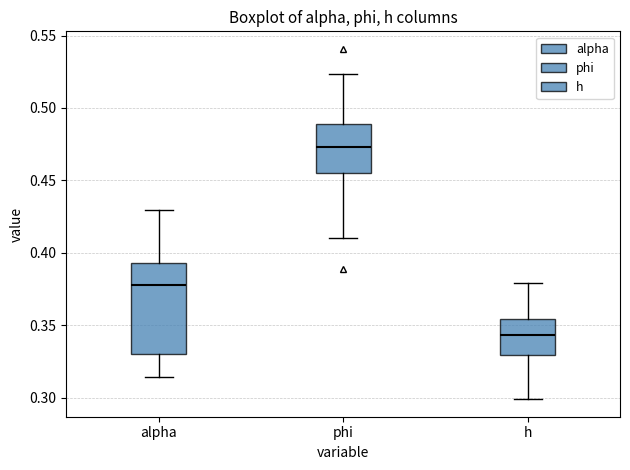

Where does the upper whisker of the box for phi end on the y-axis? The values are not printed on the chart, so give them approximately, as read against the axis.

0.525